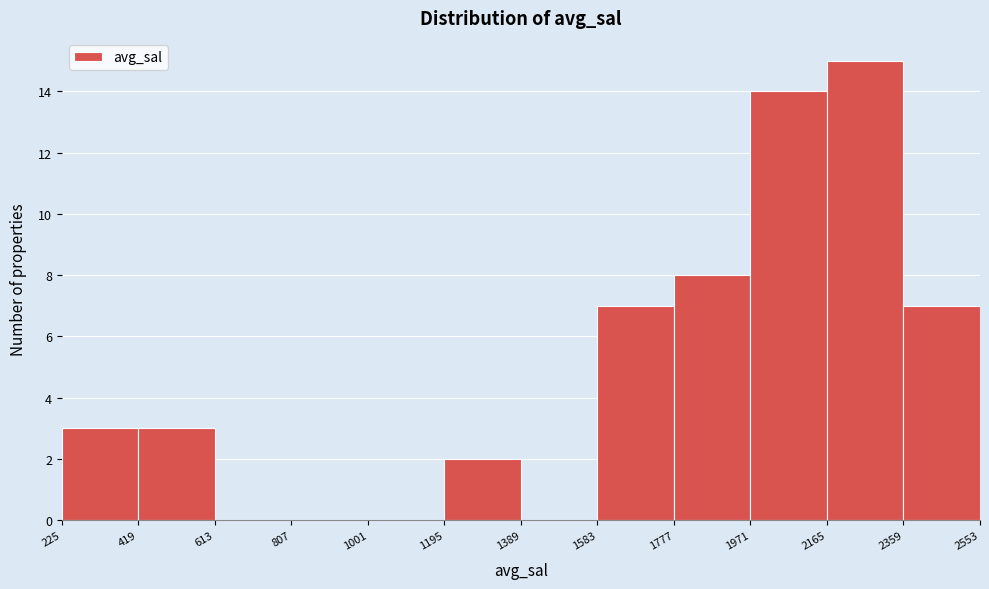

How tall is the bar that spans 2359 to 2553 on the x-axis? The values are not printed on the chart, so give them approximately, as read against the axis.

7